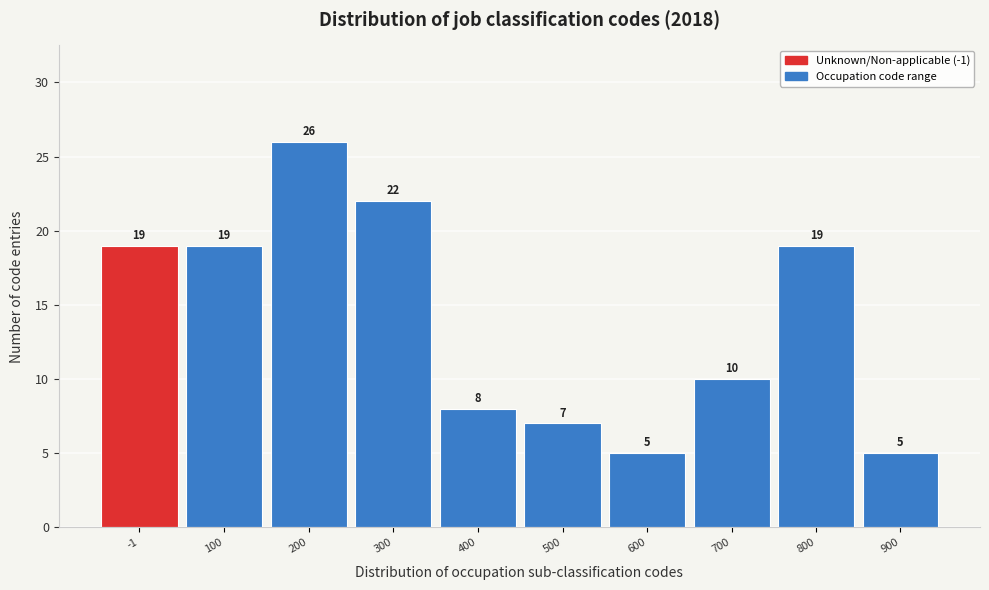

Reading left to right, transcribe all the data shown in this chart.

19	19	26	22	8	7	5	10	19	5